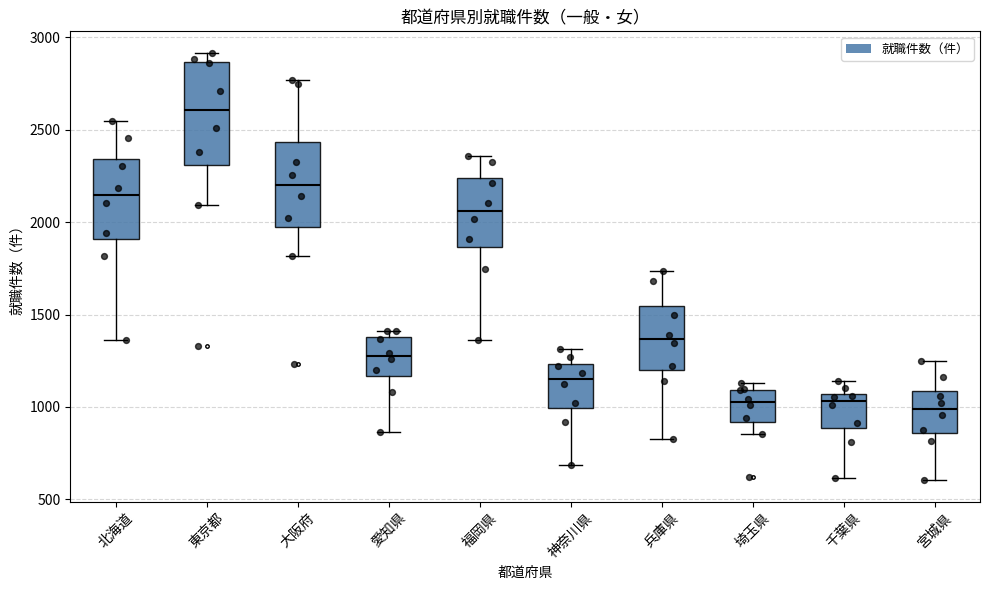

Reading left to right, transcribe this box plot: for each box, give where its median line is, the range the box spans, and where its two whiskers end, as read against the y-axis. The values are not printed on the chart, so give them approximately, as read against the axis.

北海道: median 2150, box 1900 to 2350, whiskers 1350 to 2550
東京都: median 2600, box 2300 to 2850, whiskers 2100 to 2900
大阪府: median 2200, box 1950 to 2450, whiskers 1800 to 2750
愛知県: median 1300, box 1150 to 1400, whiskers 850 to 1400 (just above the box's upper edge)
福岡県: median 2050, box 1850 to 2250, whiskers 1350 to 2350
神奈川県: median 1150, box 1000 to 1250, whiskers 700 to 1300
兵庫県: median 1350, box 1200 to 1550, whiskers 850 to 1750
埼玉県: median 1050, box 900 to 1100, whiskers 850 to 1150
千葉県: median 1050 (just below the box's upper edge), box 900 to 1050, whiskers 600 to 1150
宮城県: median 1000, box 850 to 1100, whiskers 600 to 1250